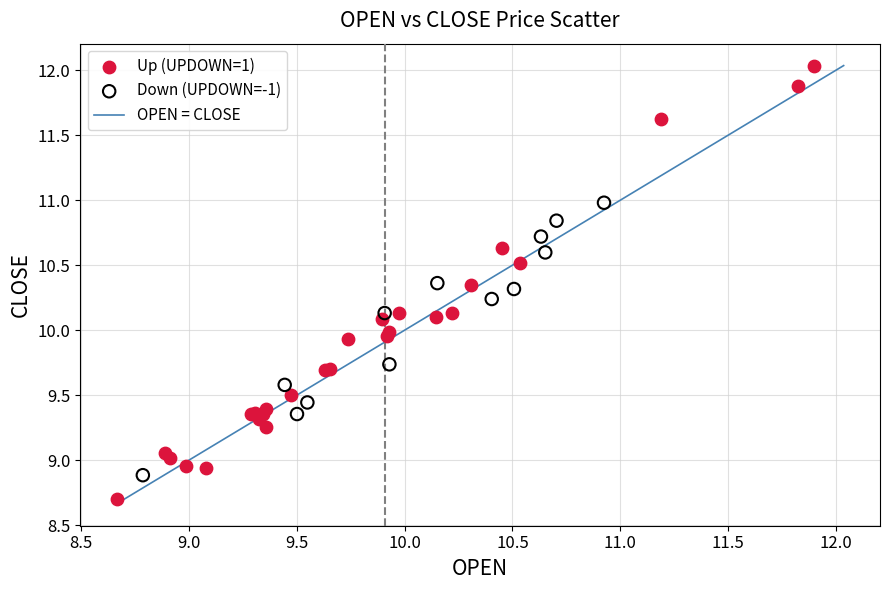

Which series has the widest spread of Y values?

Up (UPDOWN=1)